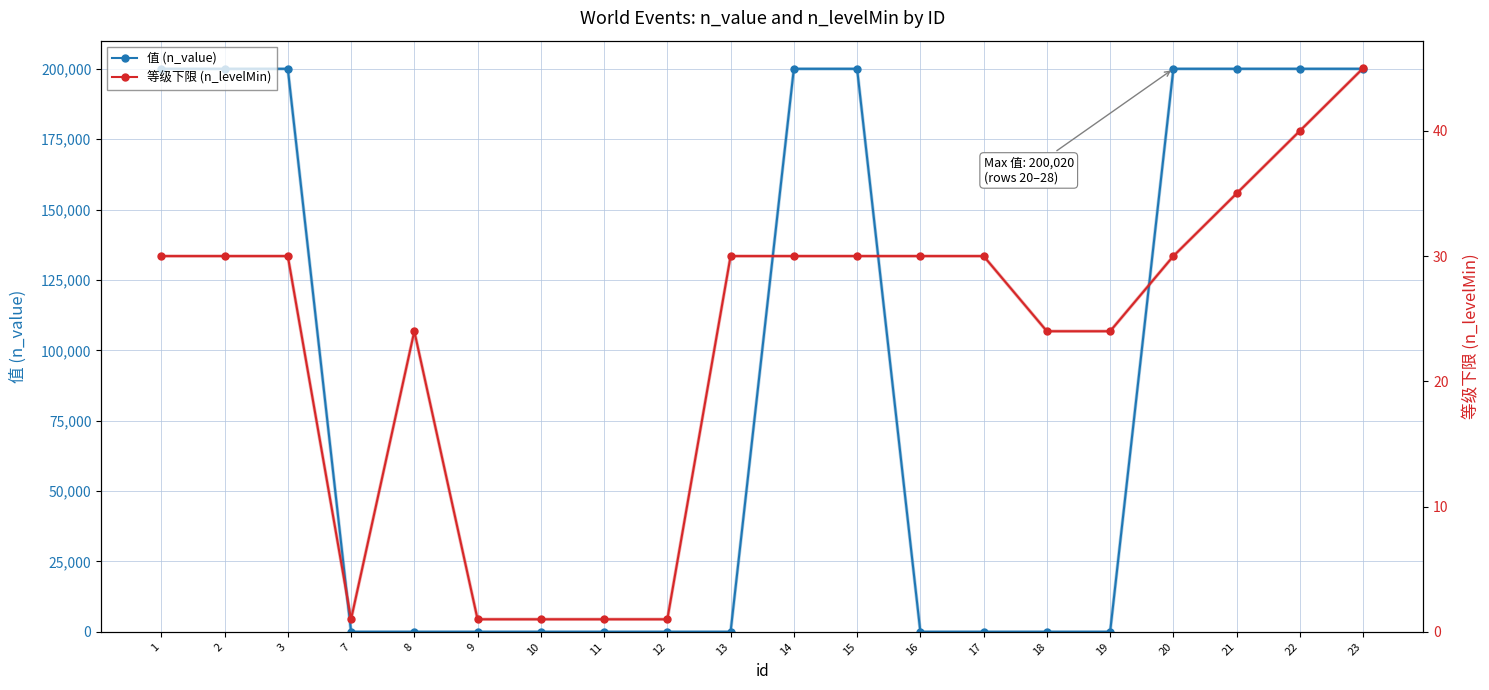

What is the difference between the second highest and second lowest values in the 等级下限 (n_levelMin) series?

39